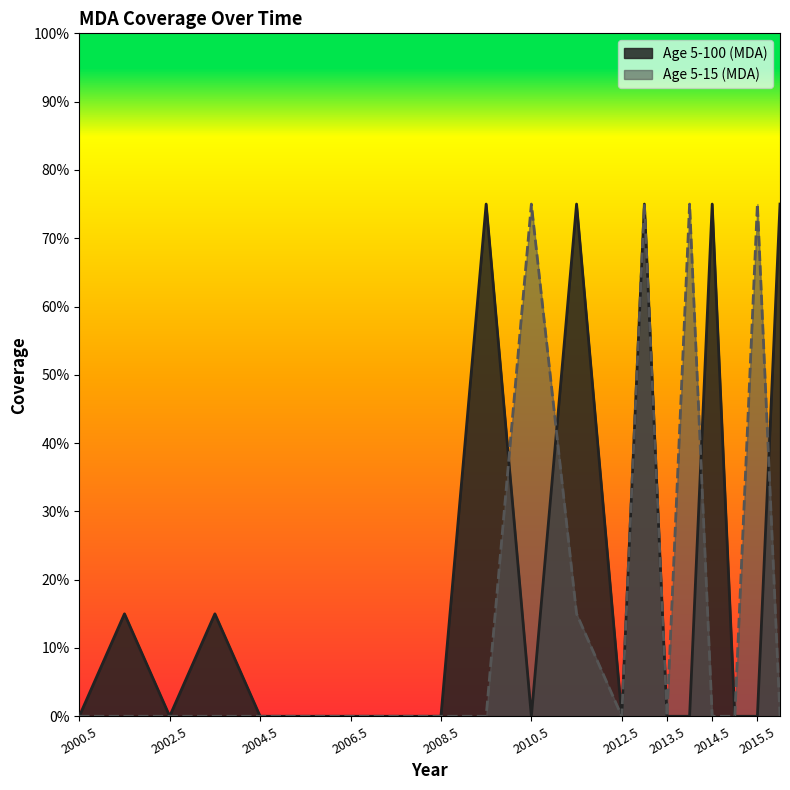

List the series in order of their peak value, lowest first.

Age 5-100 (MDA), Age 5-15 (MDA)